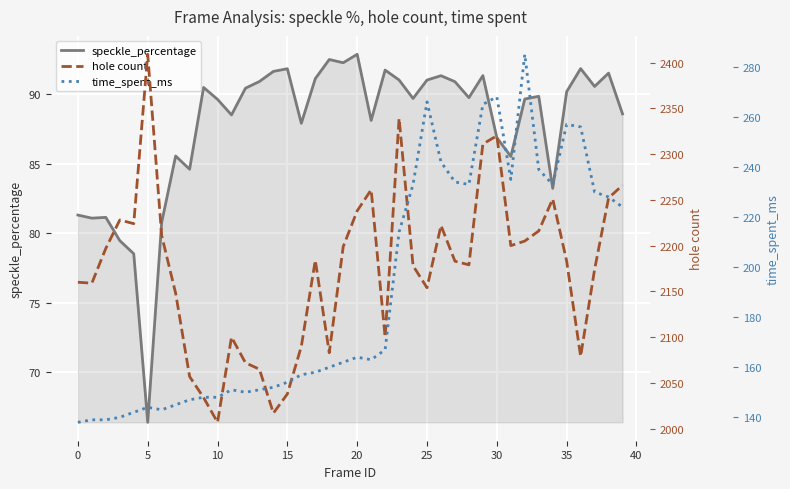

Between 29 and 28, which is larger?

29